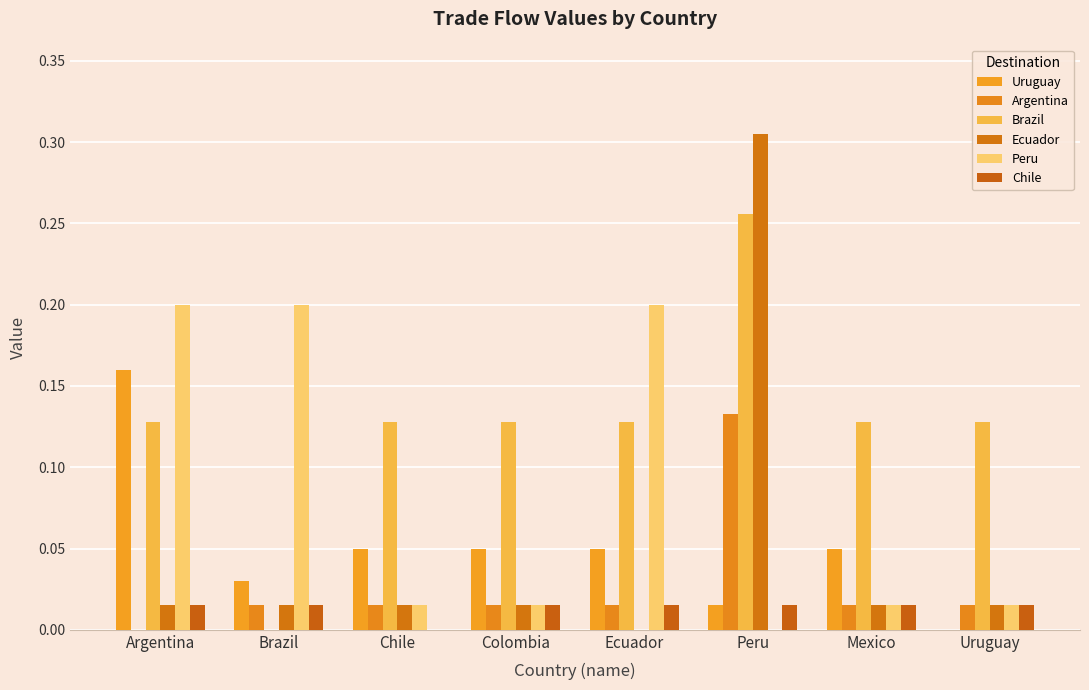

What is the label of the 7th bar from the left?

Mexico